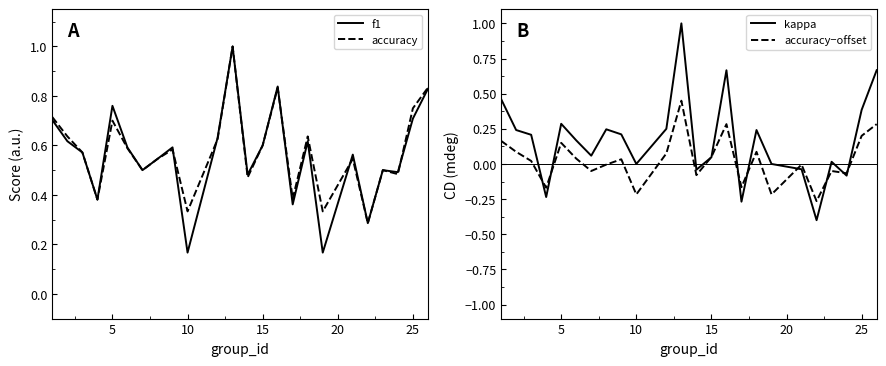

The value of accuracy at 5 is 0.7. True or false?

True